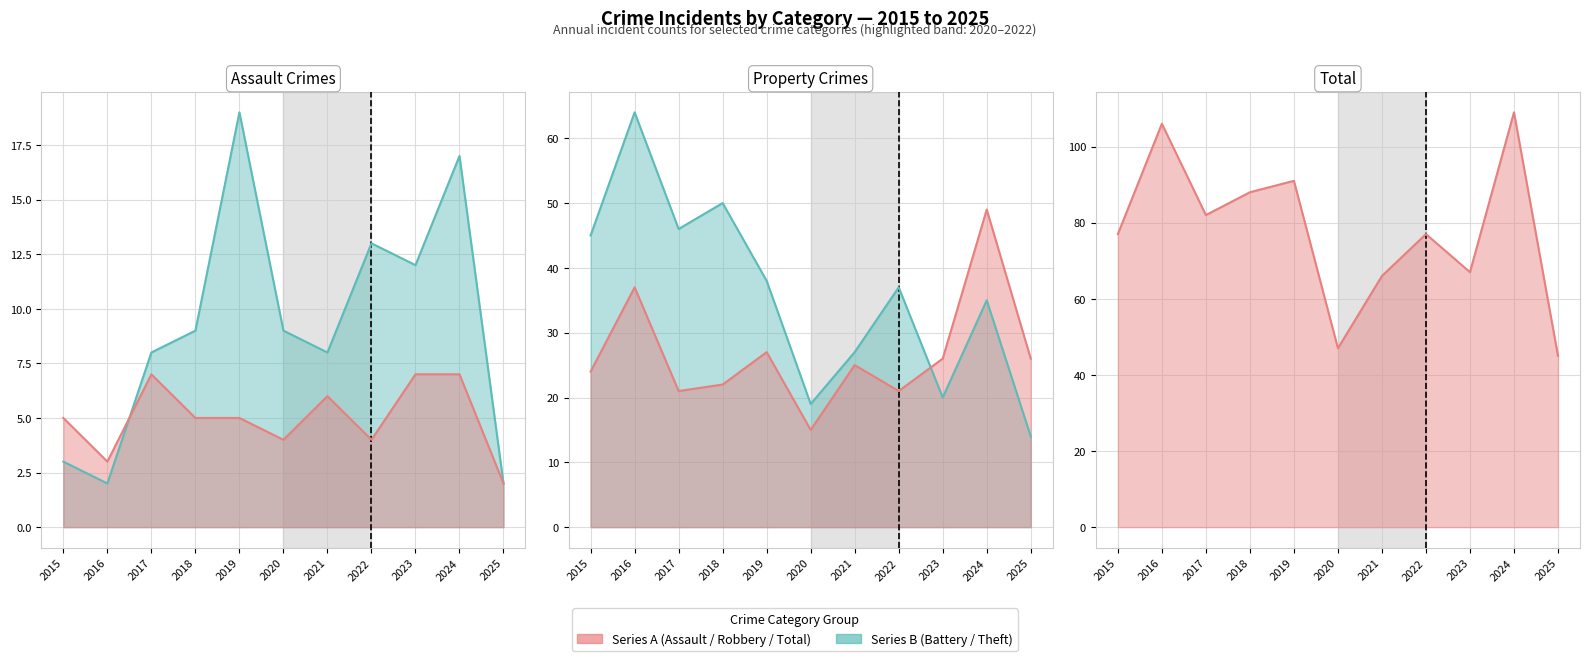

Where is Total nearest to the value 77?

2015